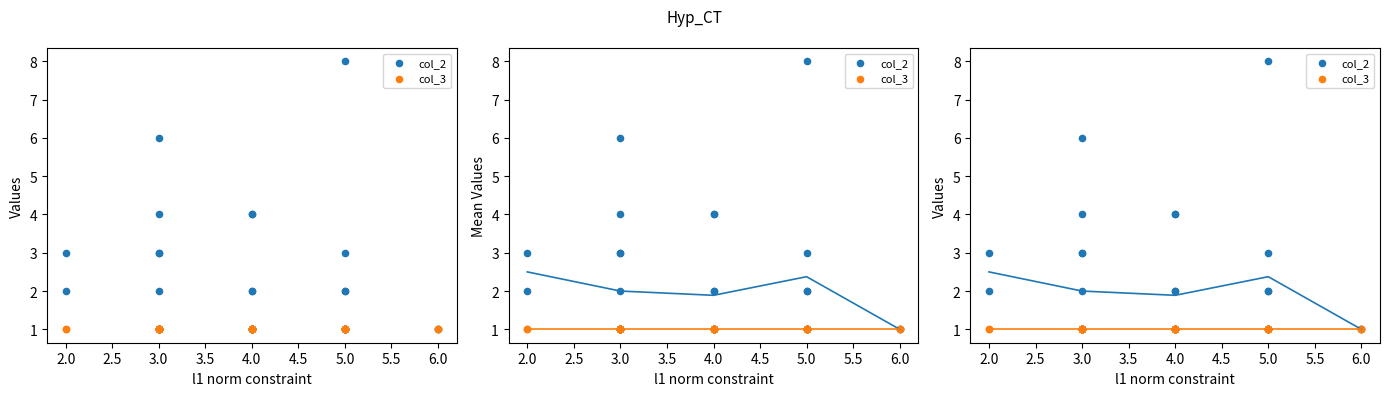

Which series has the largest Y range (max minus min)?

col_2